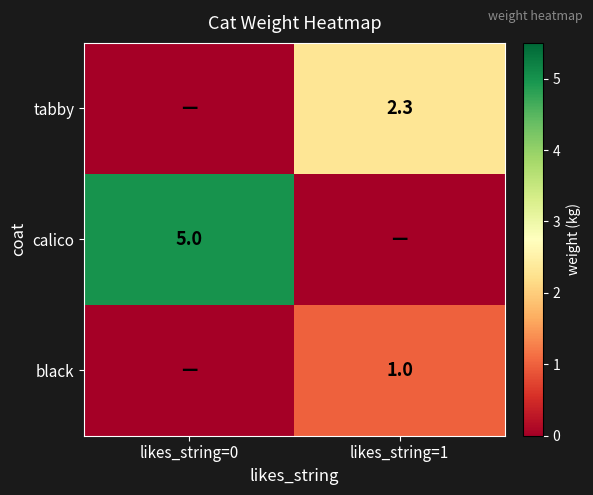

Is the value of calico at likes_string=0 greater than the value of tabby at likes_string=1?

Yes